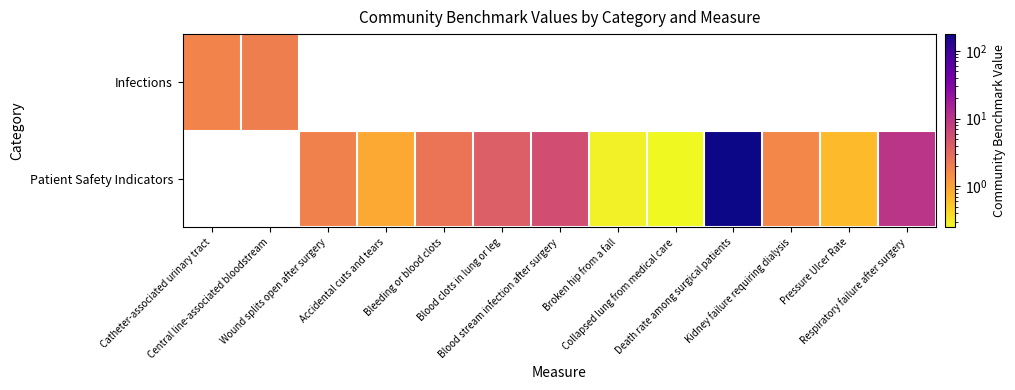

The Patient Safety Indicators series shows 0.1 at Broken hip from a fall. True or false?

False